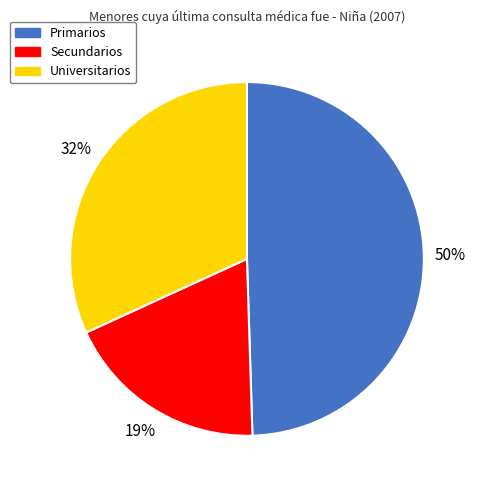

Rank the categories by value from highest to lowest.

Primarios, Universitarios, Secundarios